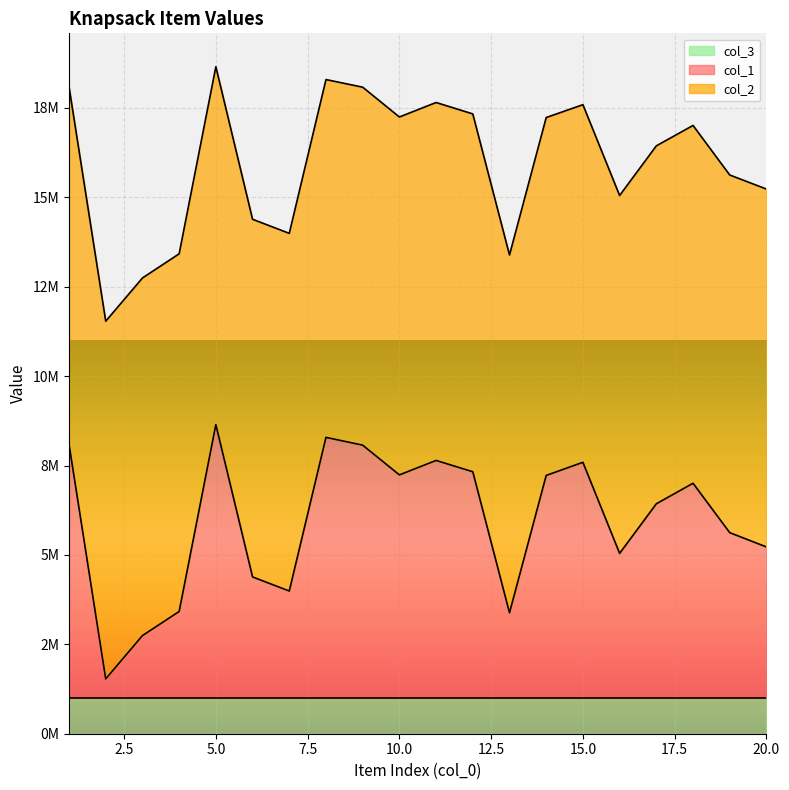

What are all the series names shown in the legend?

col_3, col_1, col_2